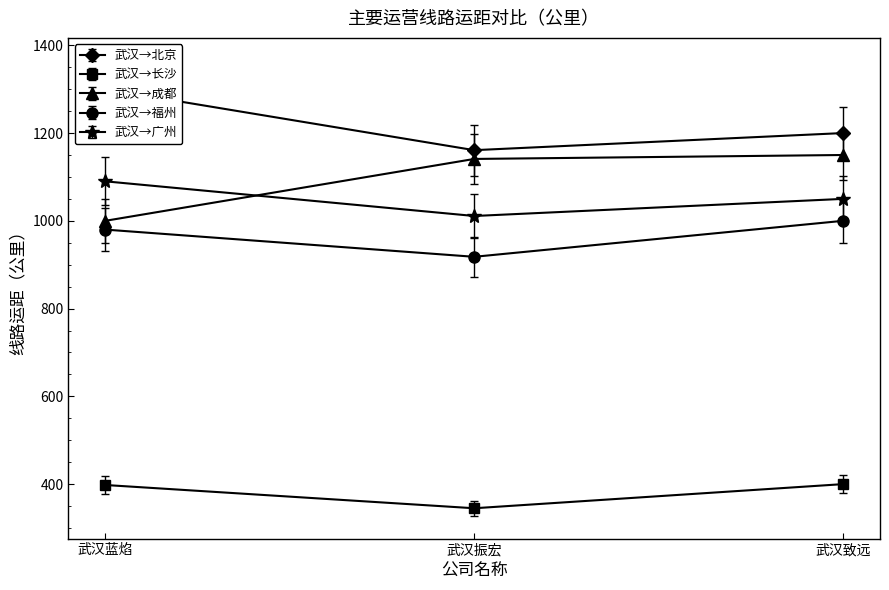

What is the difference between the 武汉→长沙 values at 武汉致远 and 武汉振宏?

55